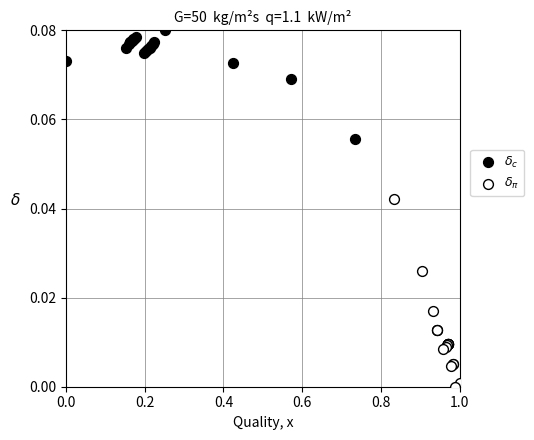

What are all the series names shown in the legend?

$\delta_c$, $\delta_\pi$